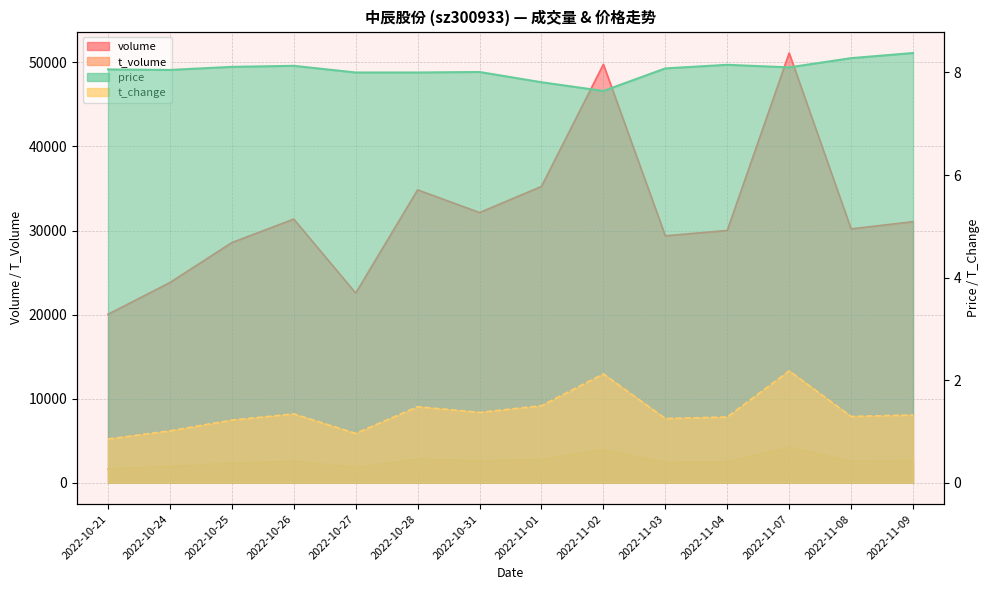

What is the label of the 9th point from the right?

2022-10-28